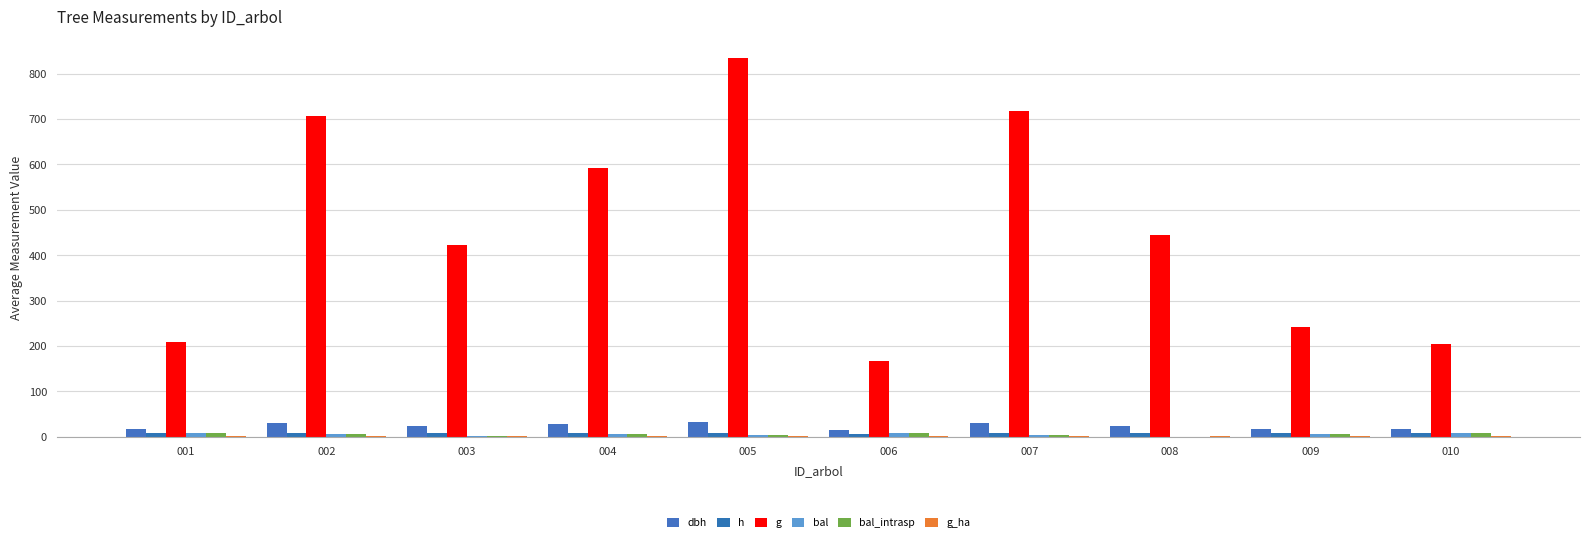

What is the difference between the maximum and minimum values in the g_ha series?

0.9